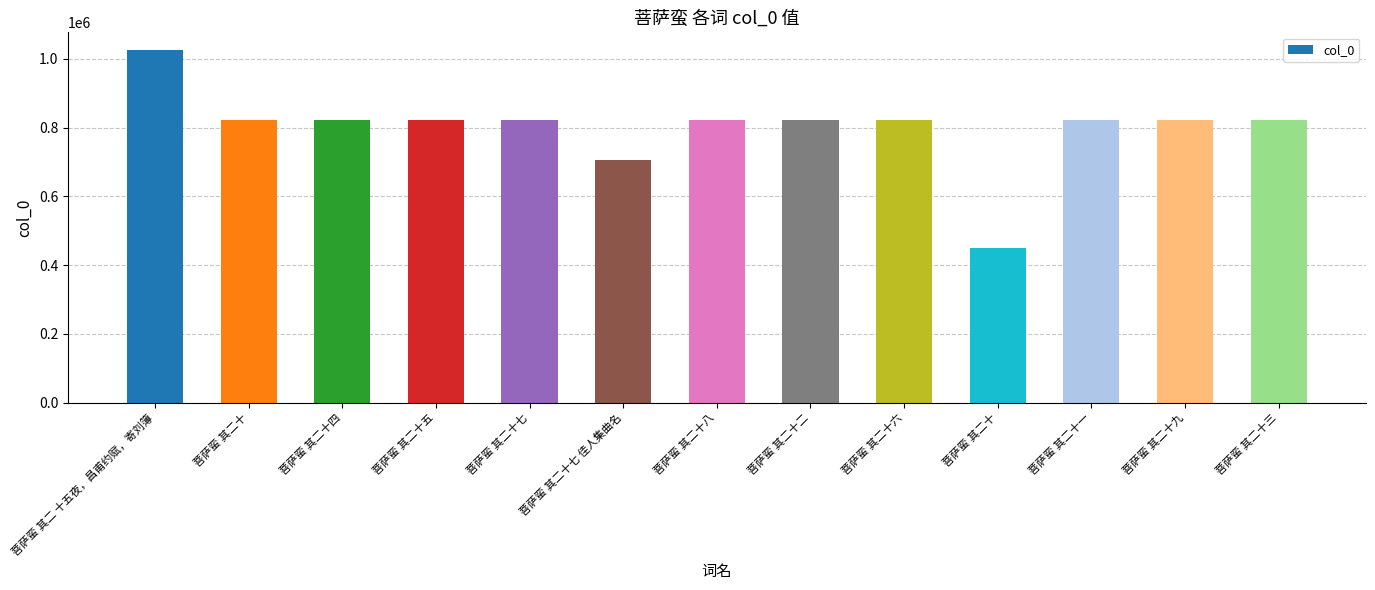

Does the chart contain stacked bars?

No